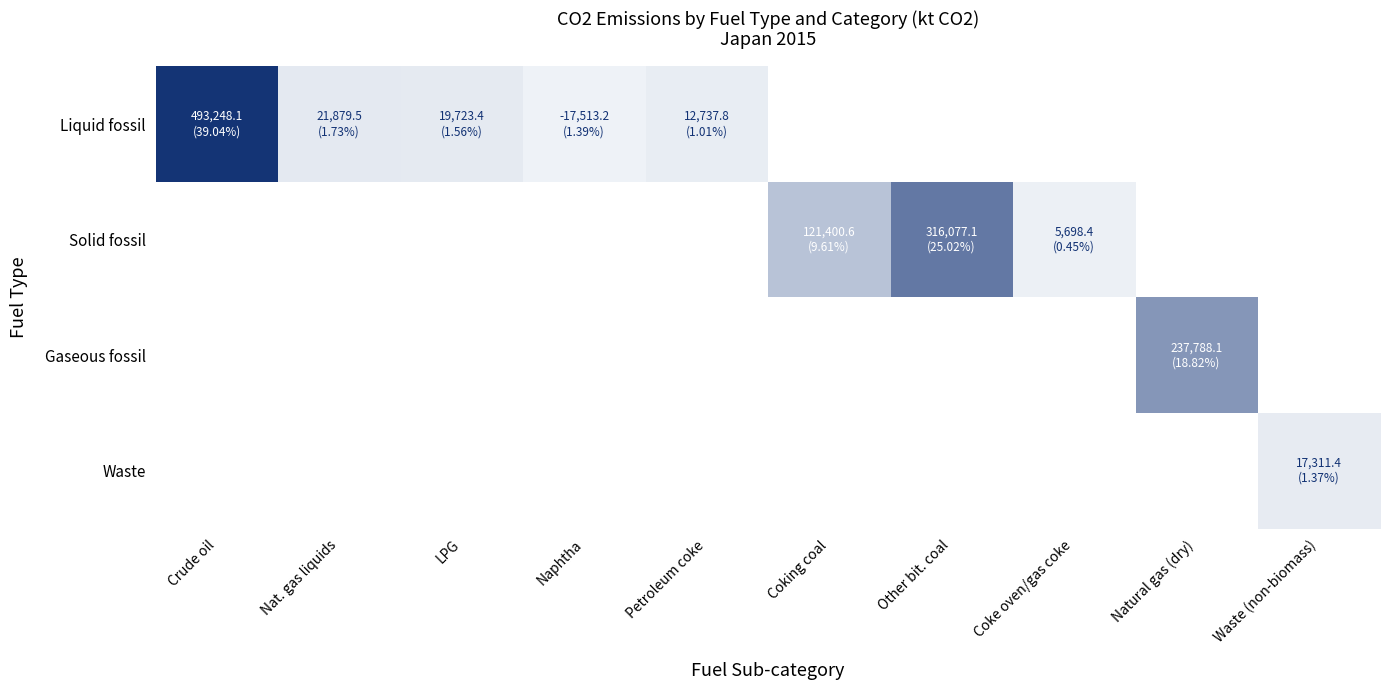

What is the difference between the Liquid fossil values at Nat. gas liquids and Petroleum coke?

9141.8